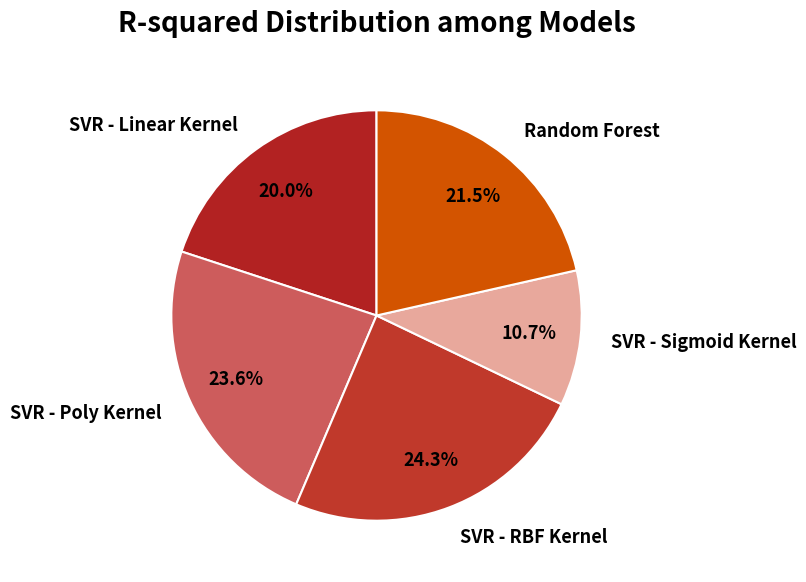

Rank the categories by value from lowest to highest.

SVR - Sigmoid Kernel, SVR - Linear Kernel, Random Forest, SVR - Poly Kernel, SVR - RBF Kernel